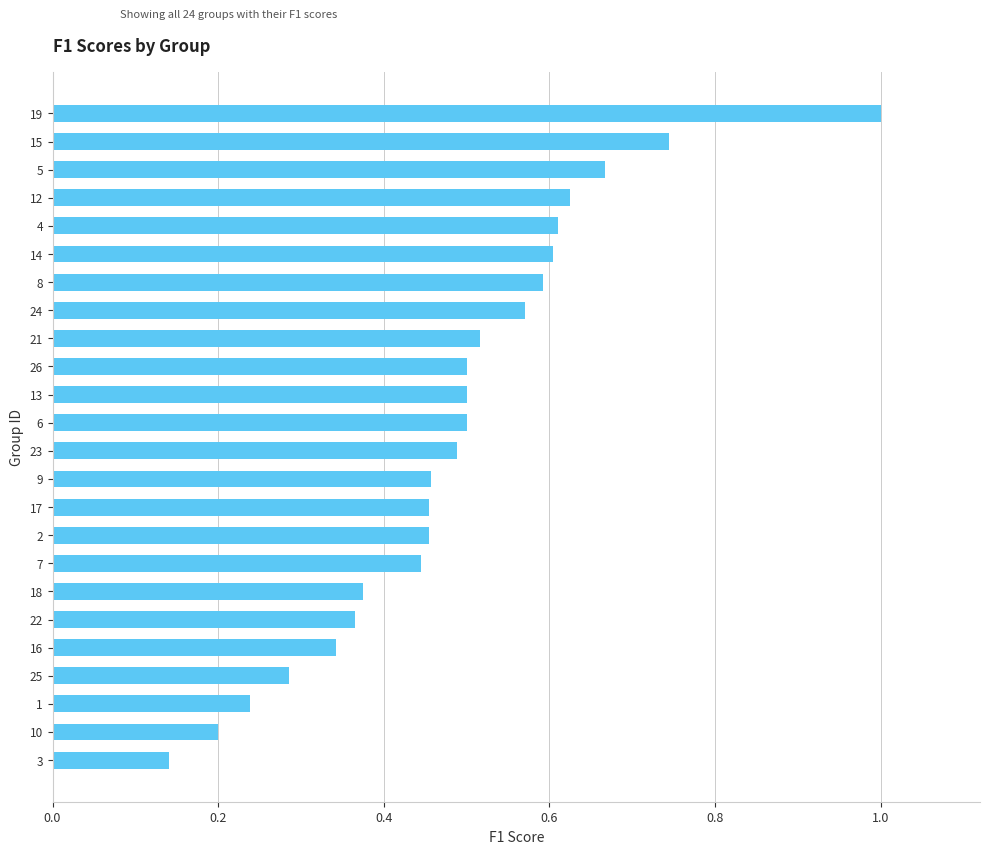

Which label corresponds to the largest value in the chart?

19